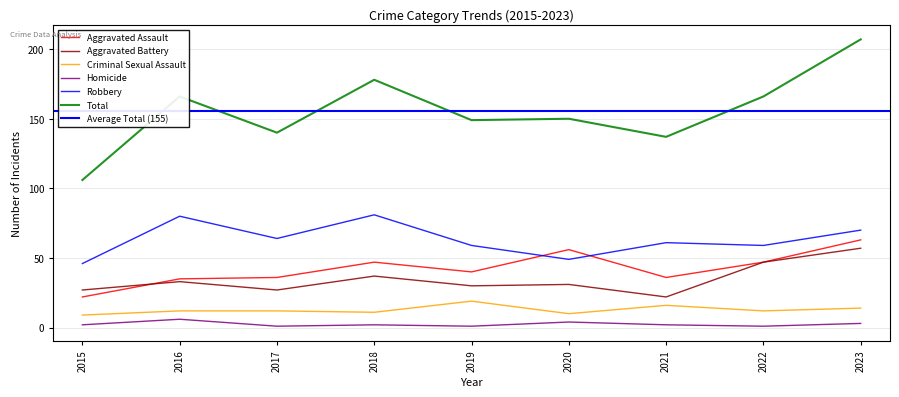

Where does the Total series first go above 150?

2016